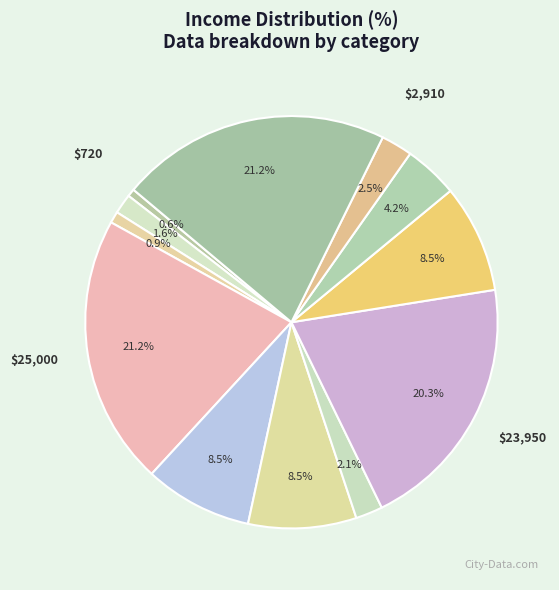

How many segments does this pie chart have?

12